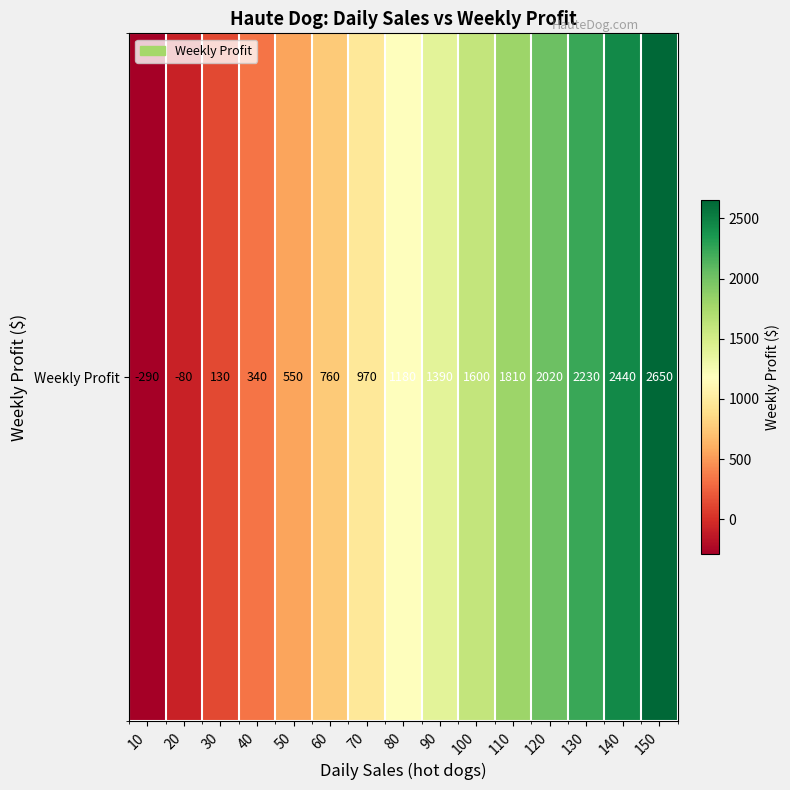

List the labels in order of value, smallest first.

10, 20, 30, 40, 50, 60, 70, 80, 90, 100, 110, 120, 130, 140, 150